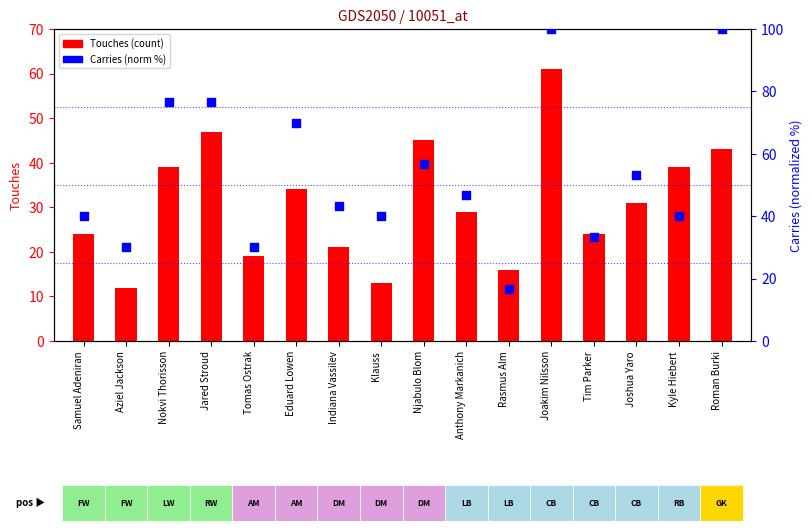

What is the total value across all series at Aziel Jackson?

42.0